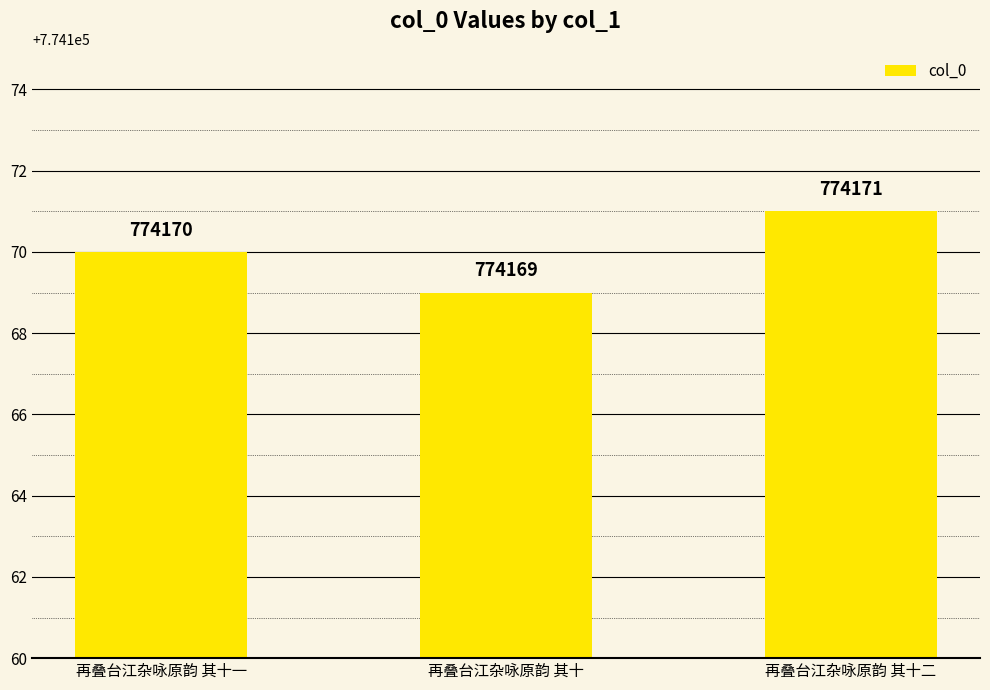

Count the number of data series in this chart.

1